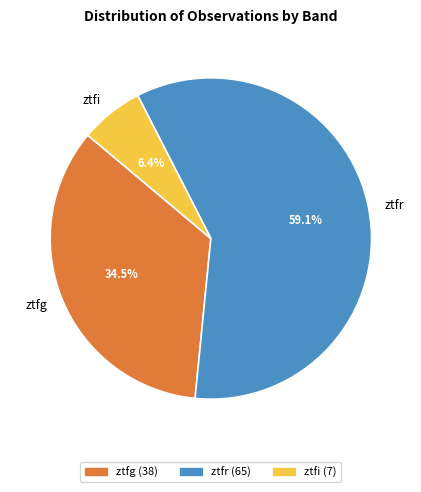

Rank the categories by value from highest to lowest.

ztfr, ztfg, ztfi